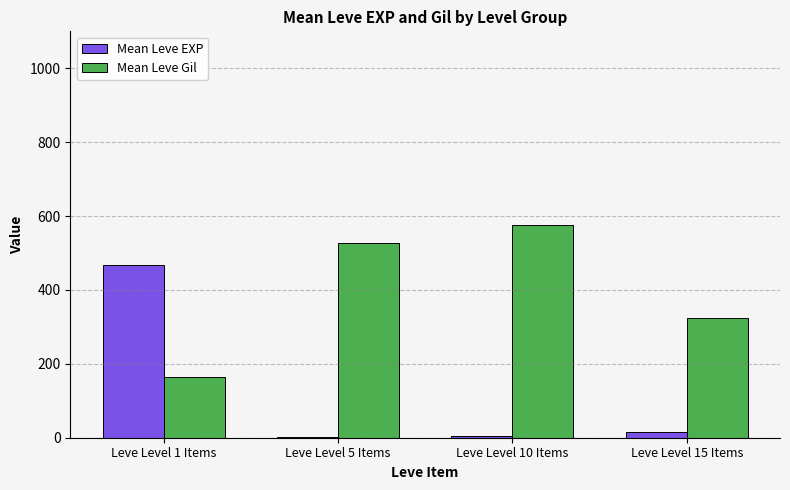

How many groups of bars are there?

4